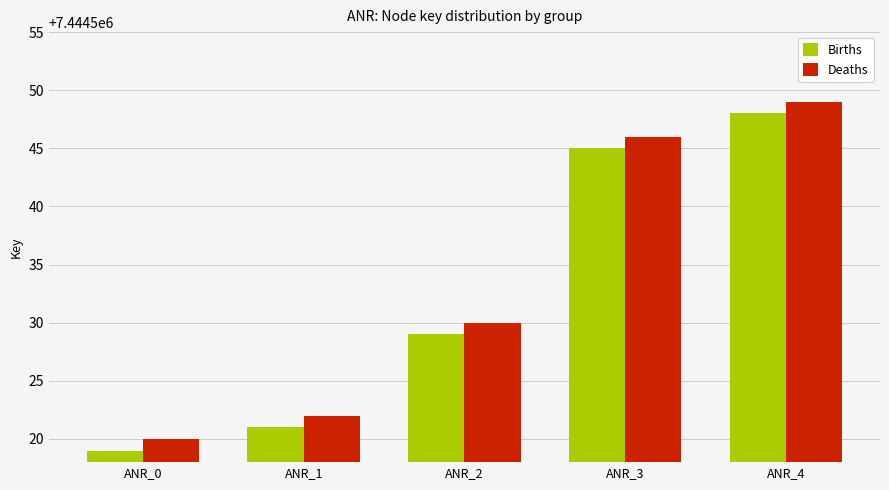

Rank the series by their maximum value, from highest to lowest.

Deaths, Births